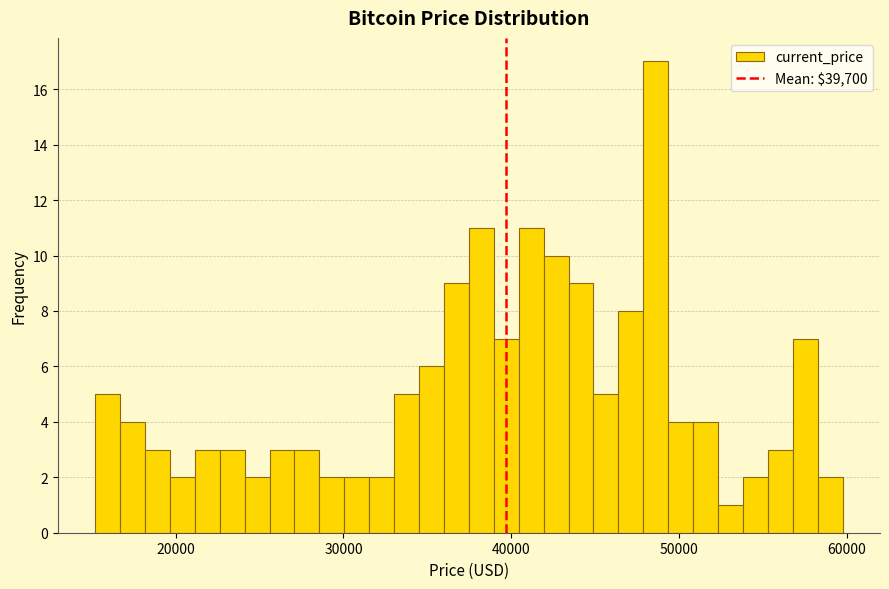

Around what value on the x-axis is the tallest bar? Give the approximate position of its centre, as read against the axis.

49000